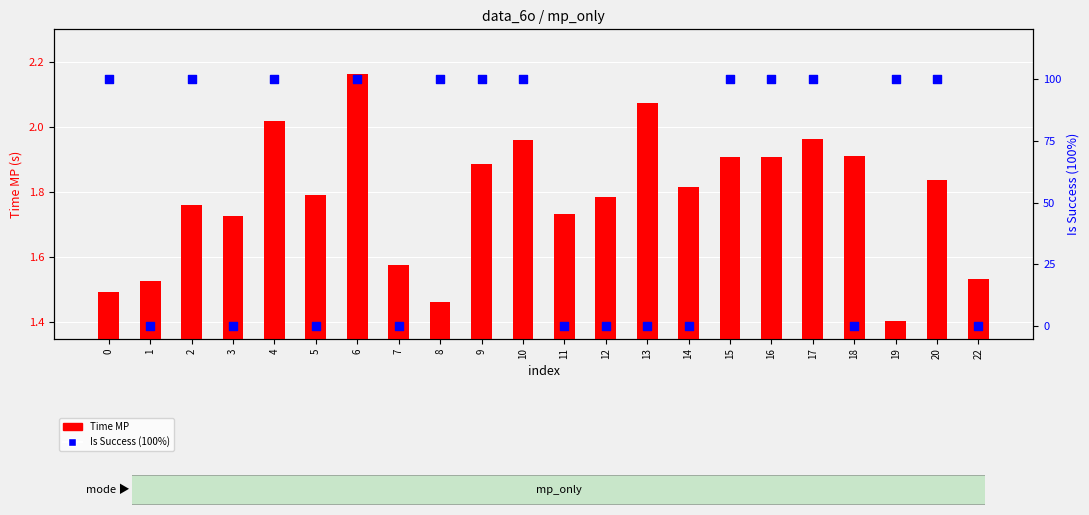

What are all the series names shown in the legend?

Time MP, Is Success (100%)